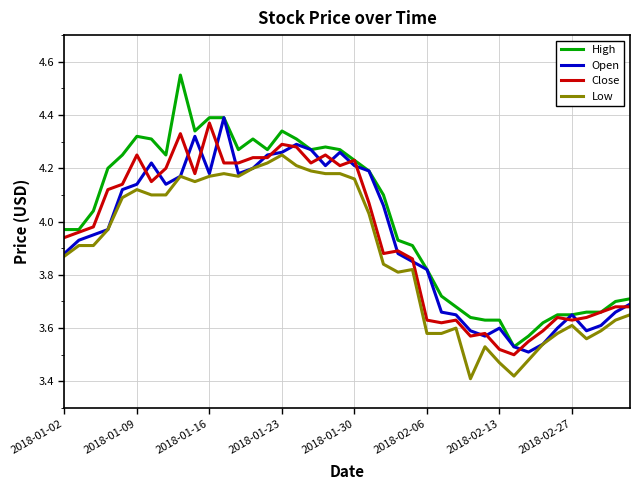

True or false: High and Low cross at least once.

False